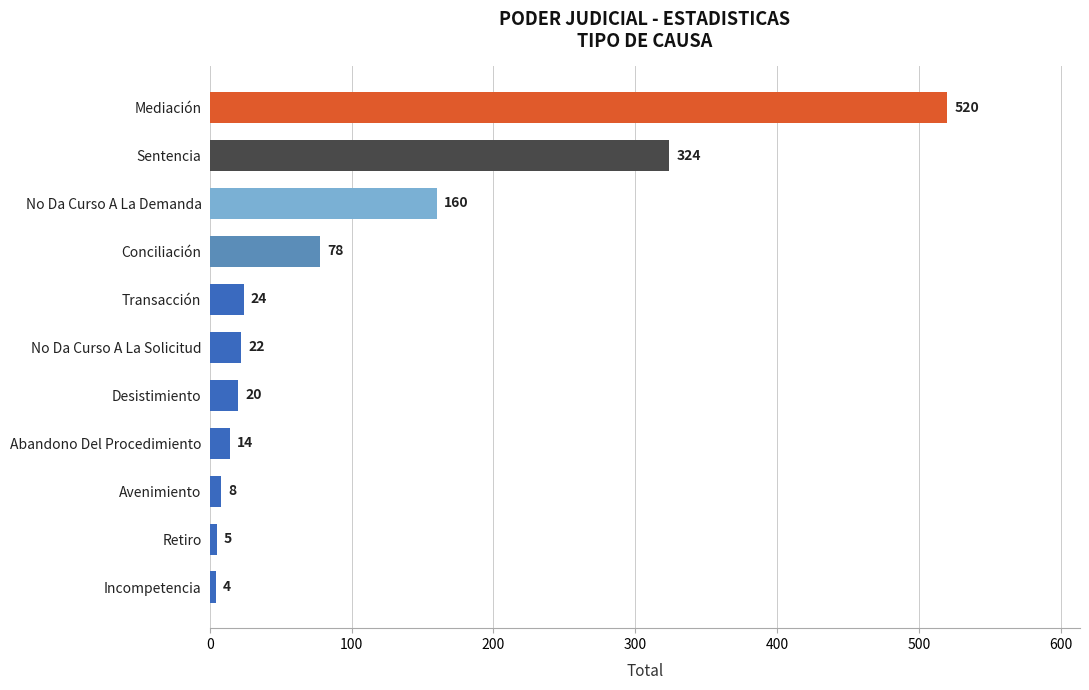

At which label is the value closest to 262?

Sentencia